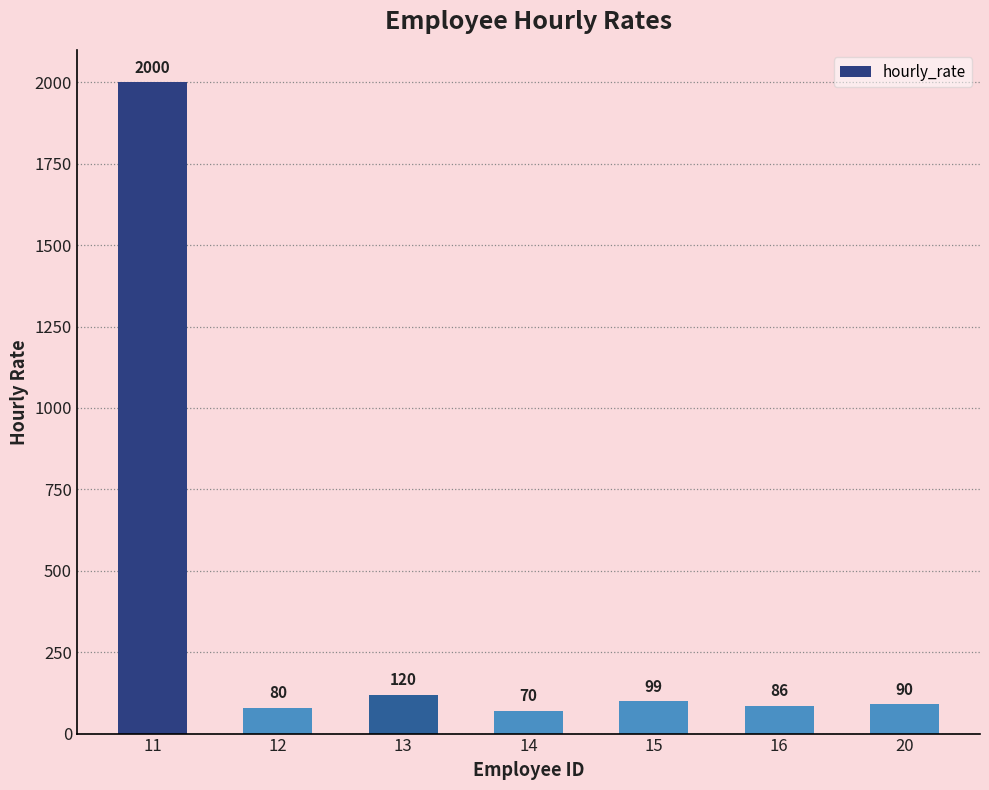

What is the ratio of the value at 15 to the value at 13?

0.8